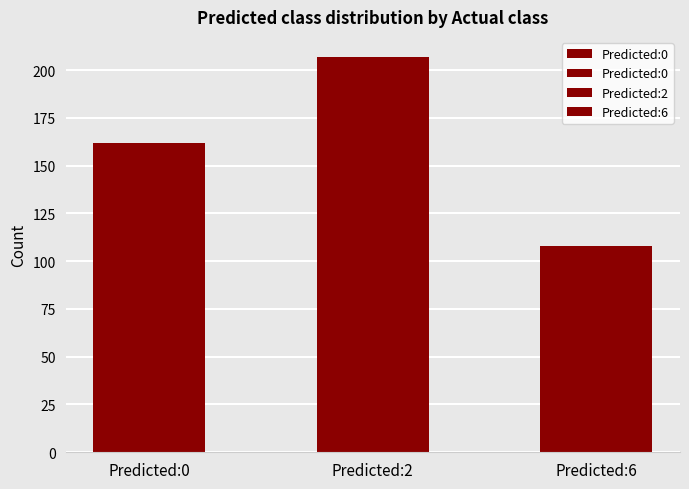

What is the difference between the maximum and minimum values?

99